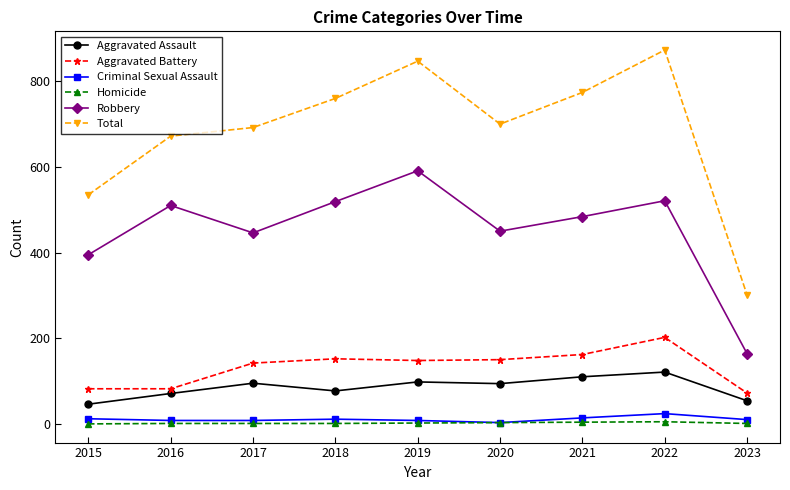

Which series has the widest spread of values?

Total